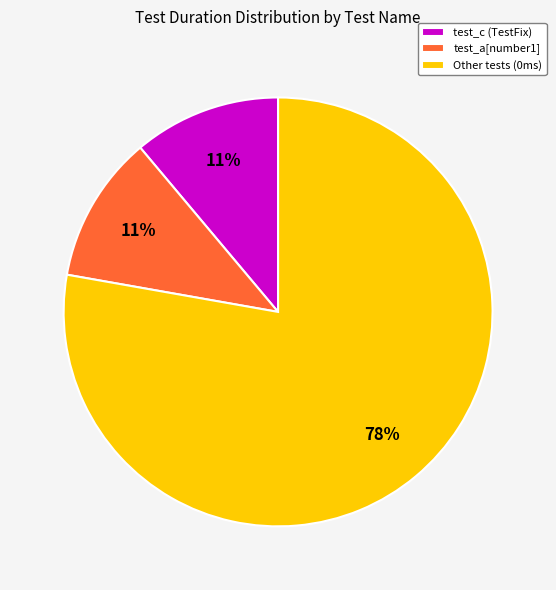

True or false: test_c (TestFix) accounts for 17% of the total.

False